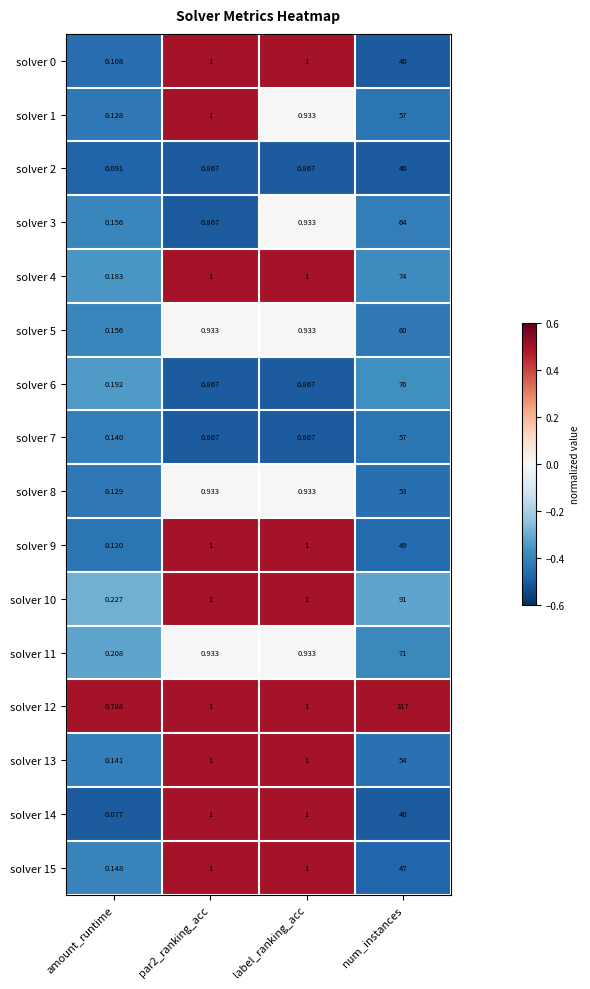

Which category has the lowest value in the solver 14 series?

amount_runtime